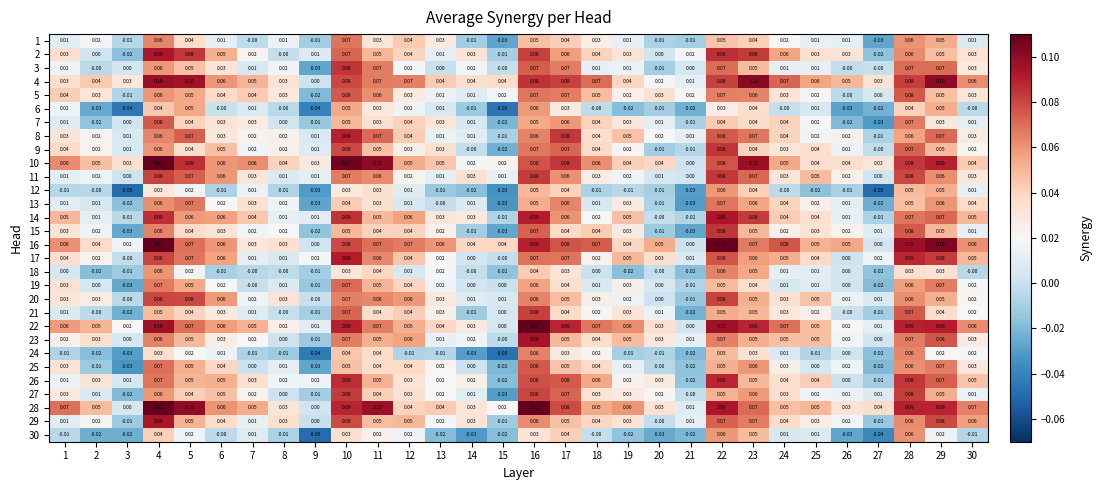

What is the difference between the highest and lowest values at 9?

0.1